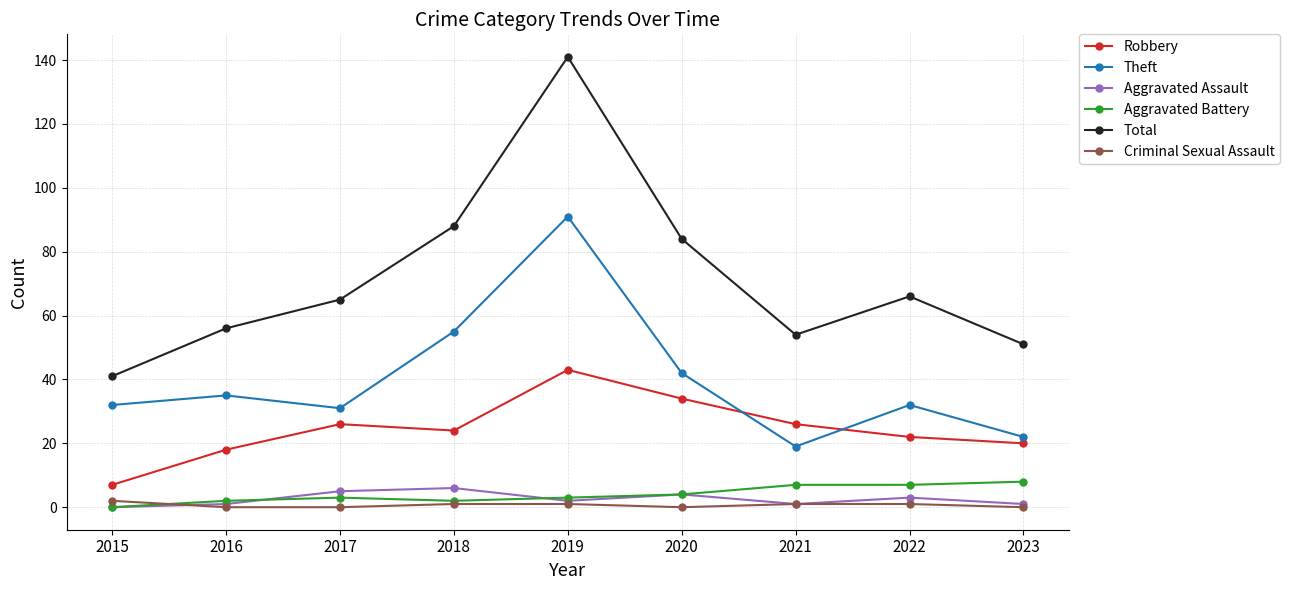

At how many categories does at least one series exceed 137?

1